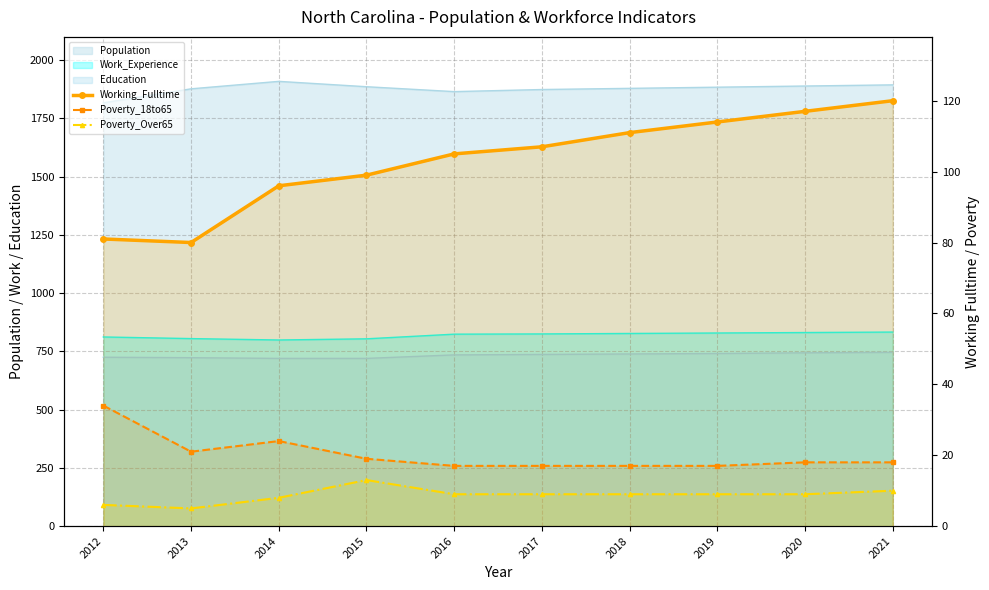

Reading left to right, list all the values displayed in this chart.

Working_Fulltime: 81	80	96	99	105	107	111	114	117	120
Poverty_18to65: 34	21	24	19	17	17	17	17	18	18
Poverty_Over65: 6	5	8	13	9	9	9	9	9	10